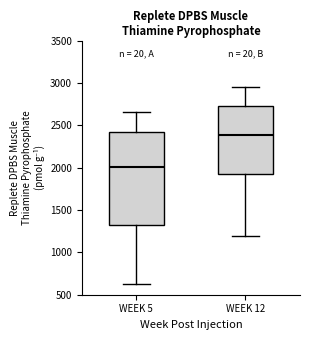

Comparing the boxes themselves (not the whiskers), which one is the tallest?

WEEK 5